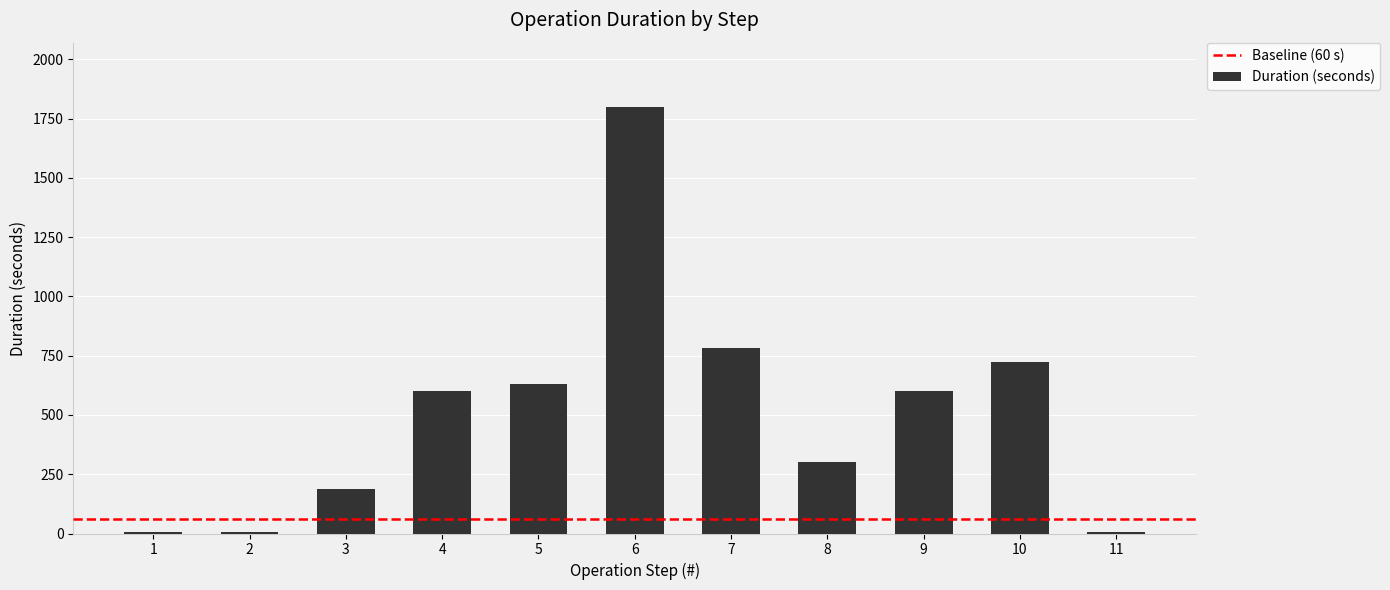

What is the change in value from 7 to 9?

-182